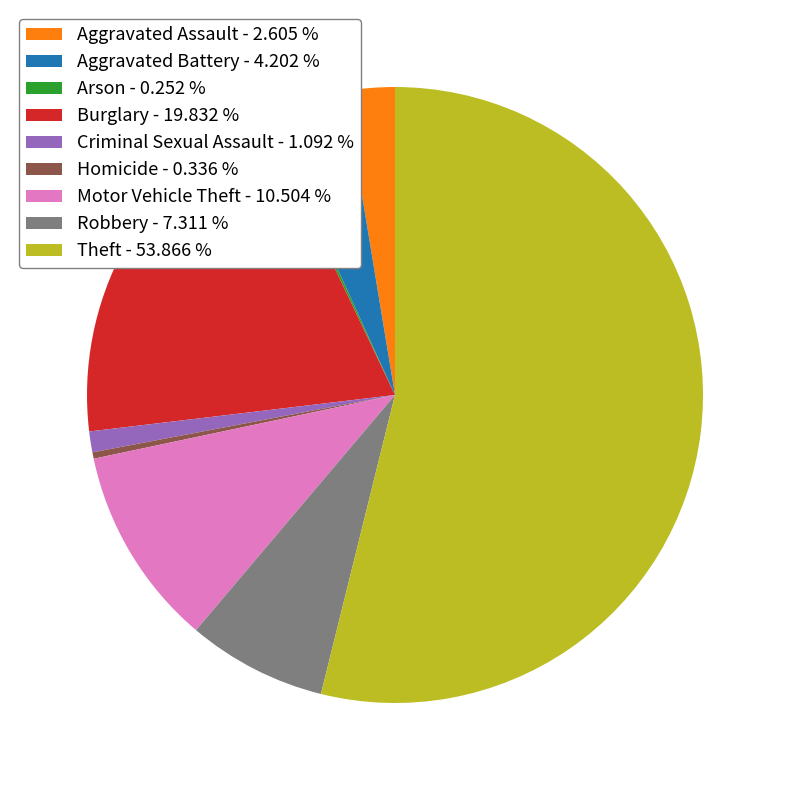

Is Theft the majority of the pie?

Yes